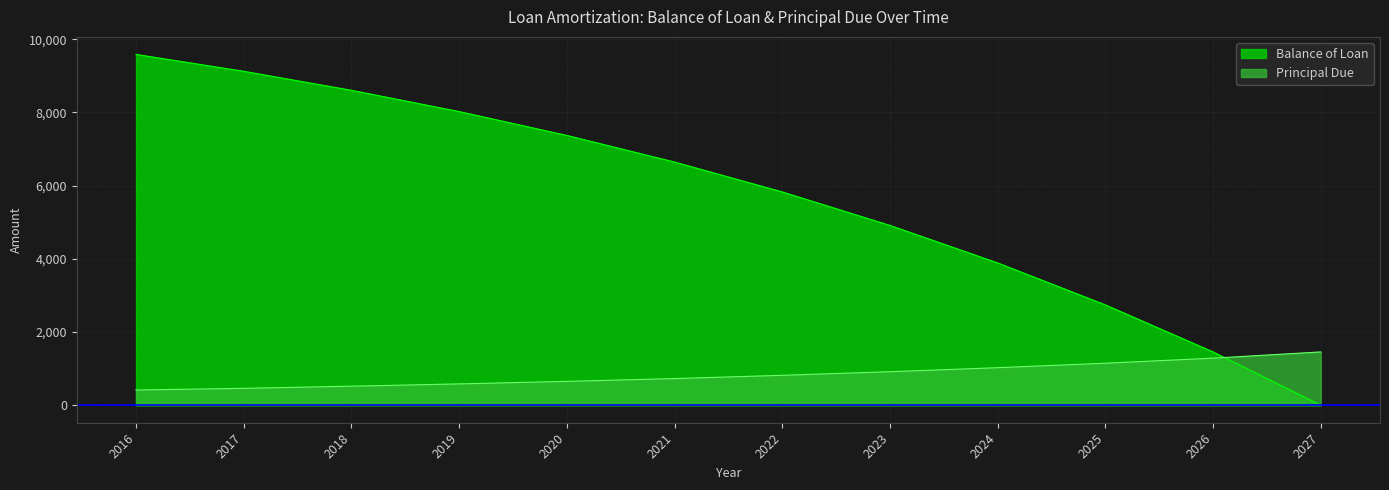

True or false: Principal Due and Balance of Loan intersect in this chart.

True